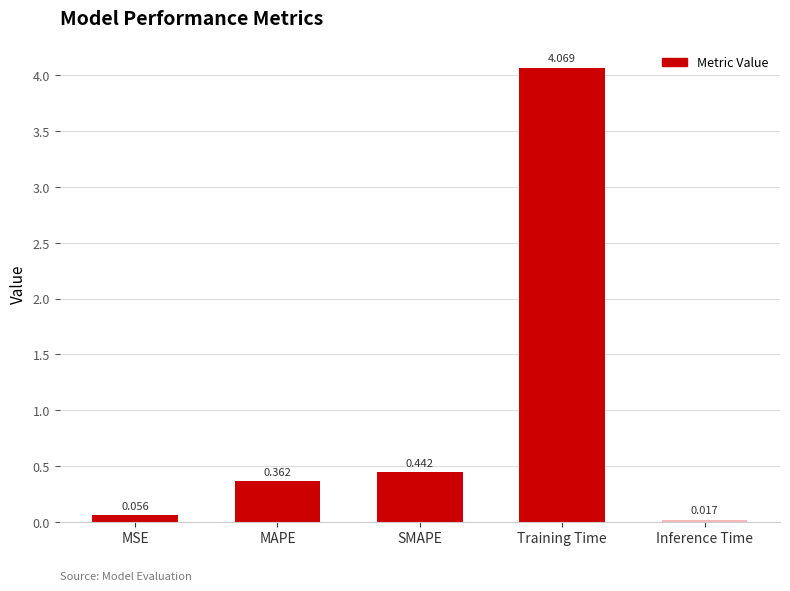

Rank the categories by value from highest to lowest.

Training Time, SMAPE, MAPE, MSE, Inference Time